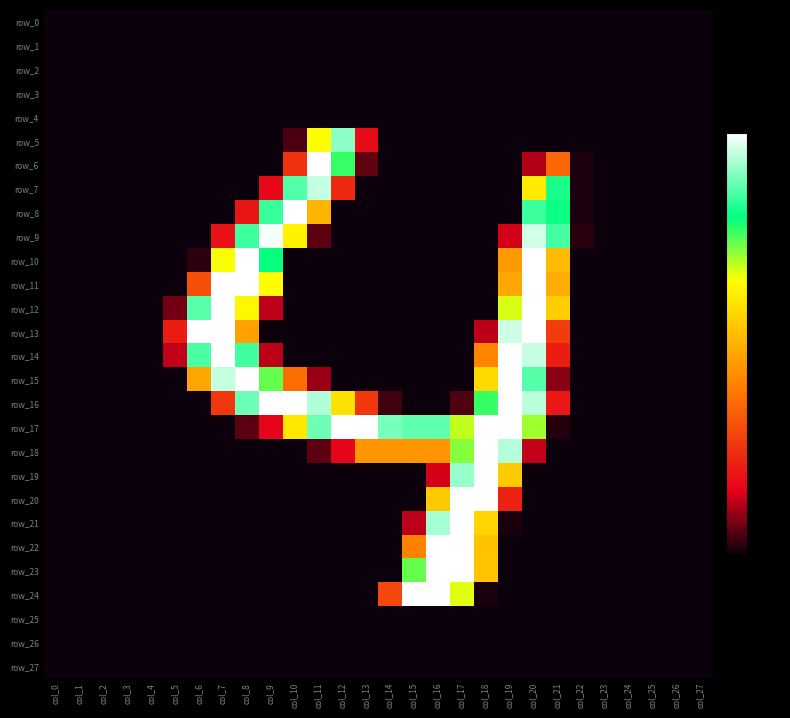

True or false: row_15 has a value of 436 at col_7.

False